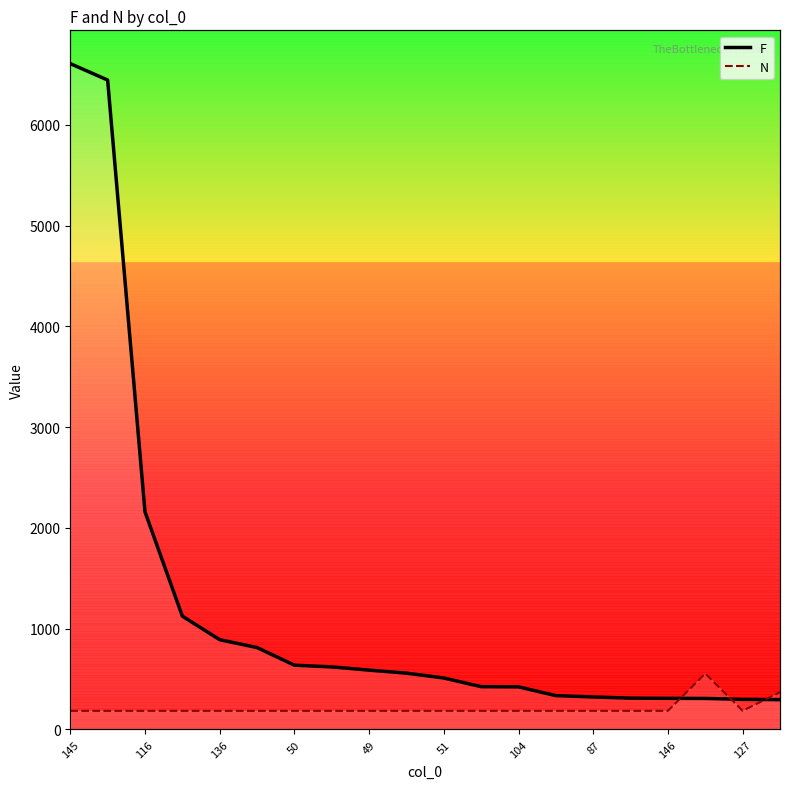

Is this an area chart (filled region under the line)?

No